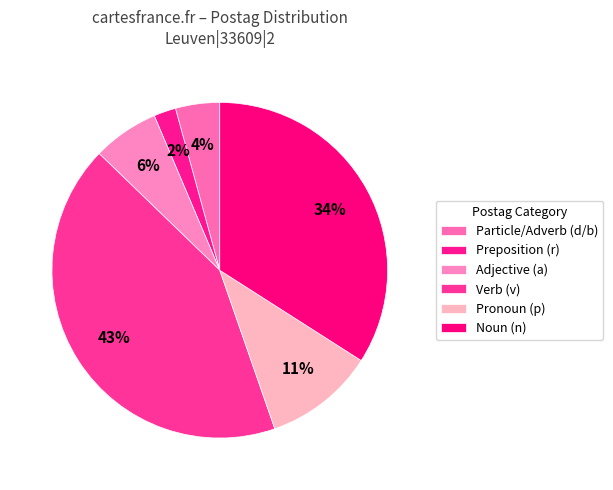

Count the number of slices in the pie.

6